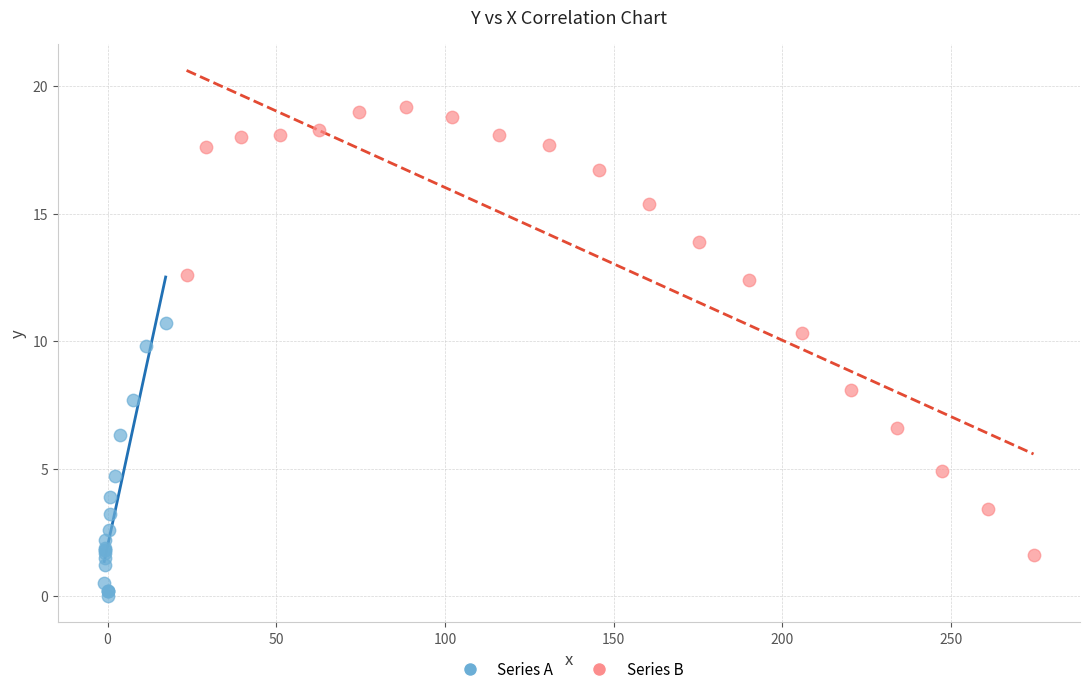

Which series contains the lowest Y value?

Series A